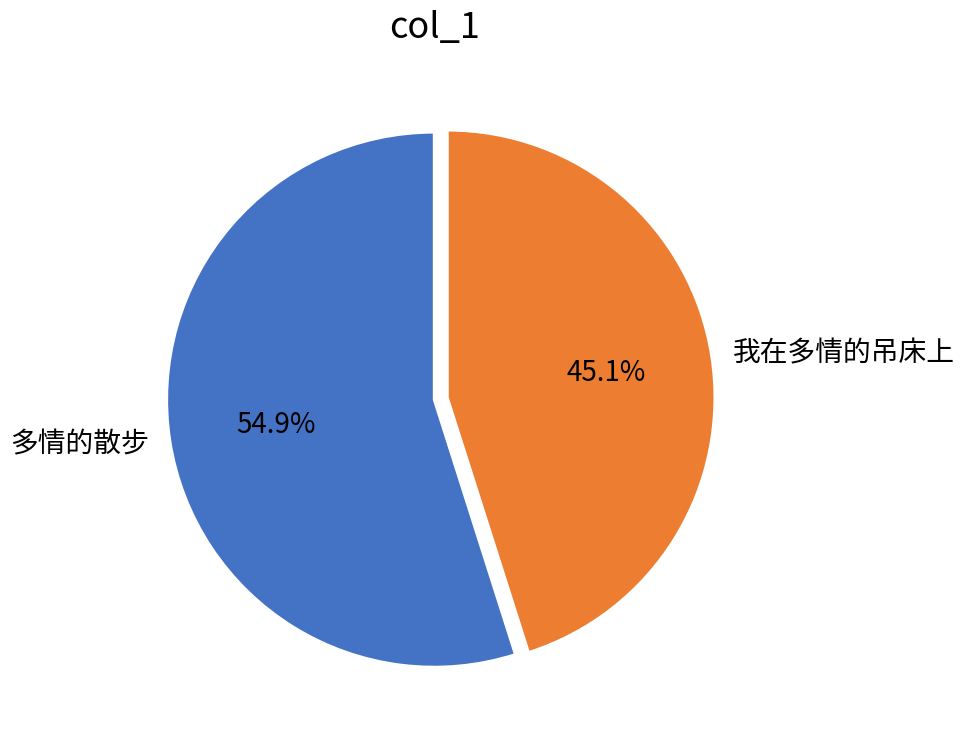

True or false: 我在多情的吊床上 accounts for 55% of the total.

False